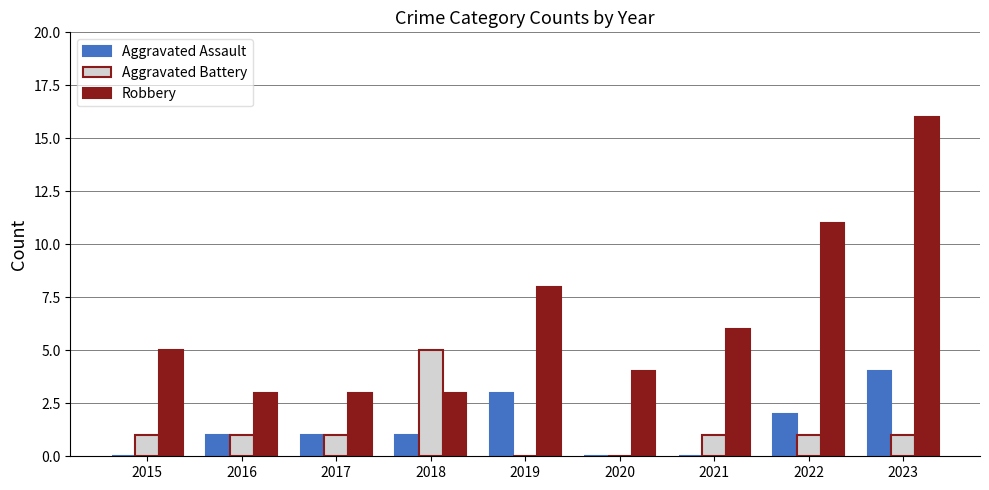

What is the difference between the Aggravated Battery values at 2020 and 2015?

1